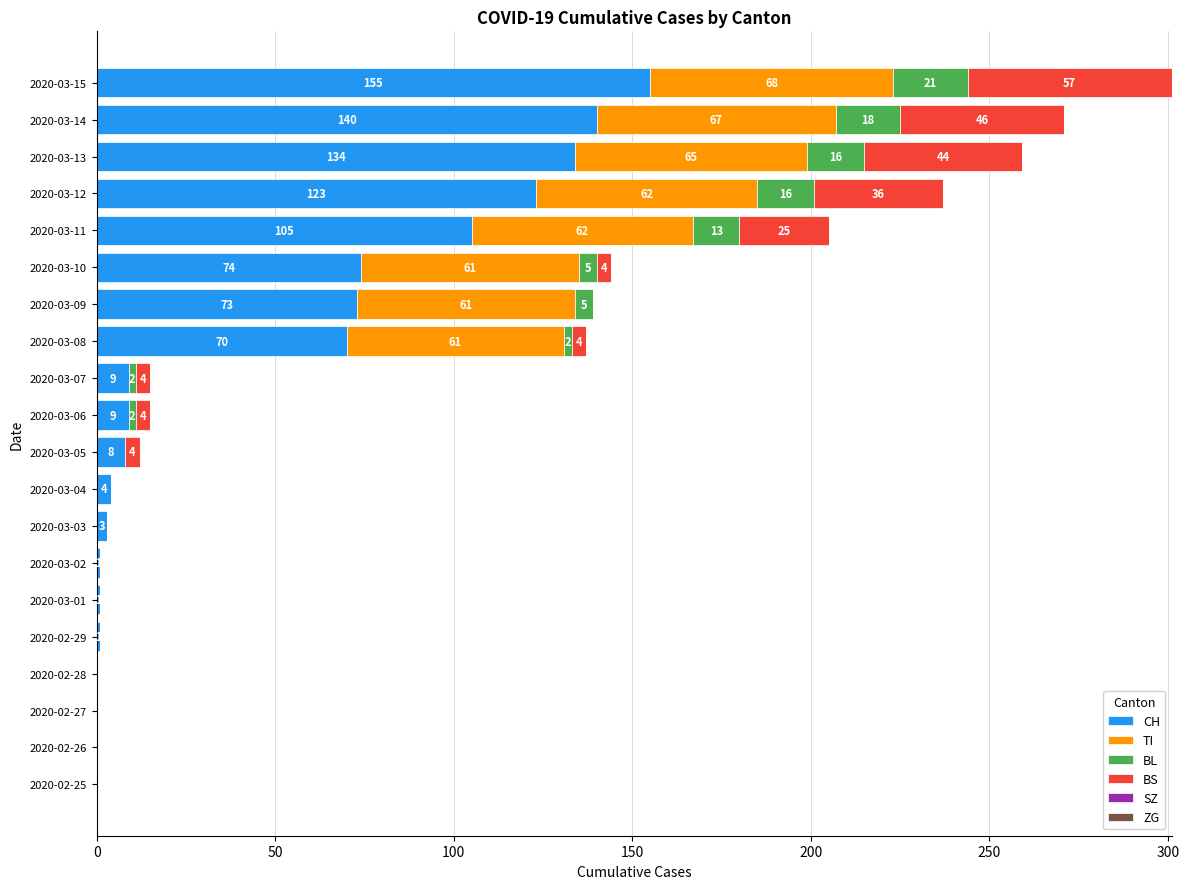

The value of CH at 2020-03-13 is 134. True or false?

True